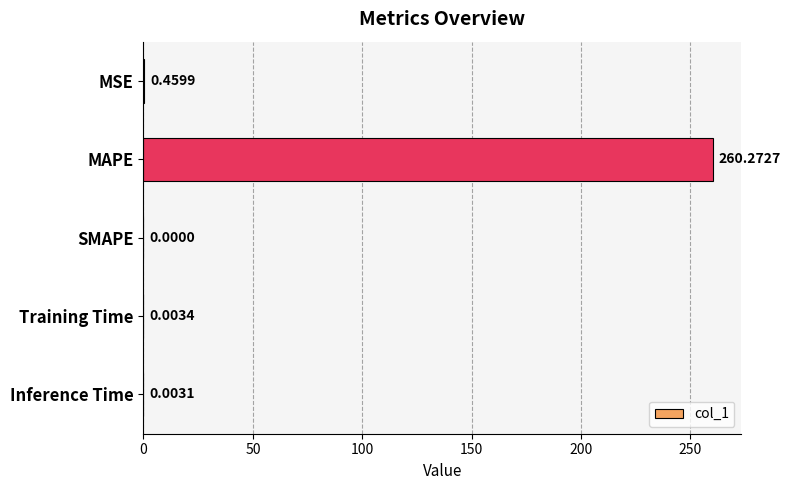

Between MSE and SMAPE, which is larger?

MSE